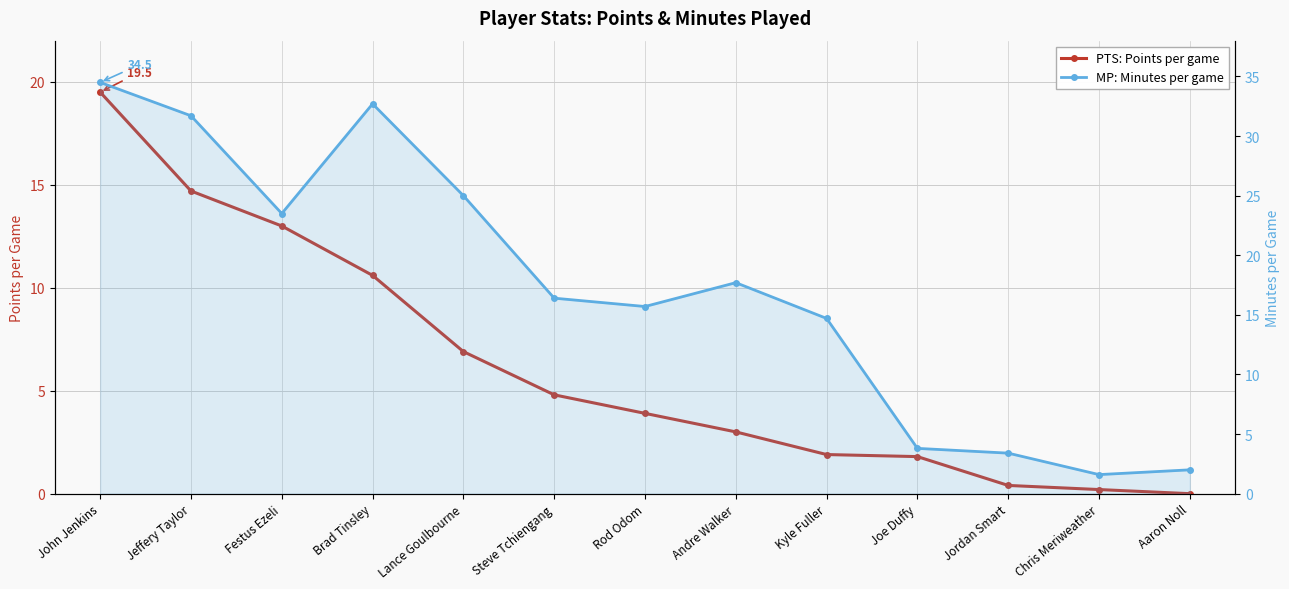

What is the sum of all PTS: Points per game values?

80.7